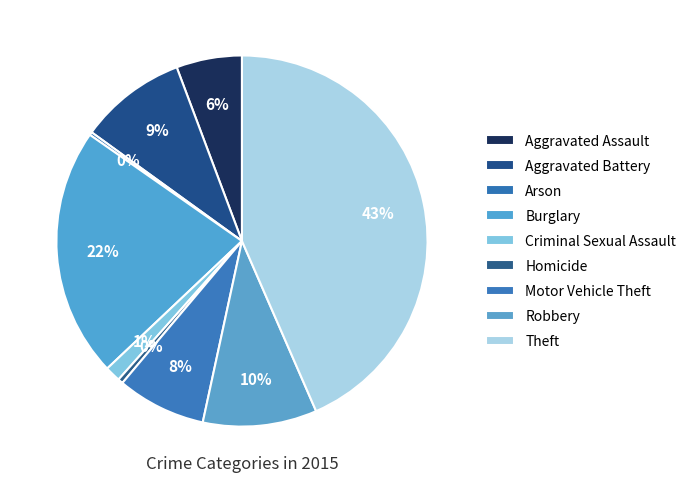

Does Theft represent more than half of the total?

No